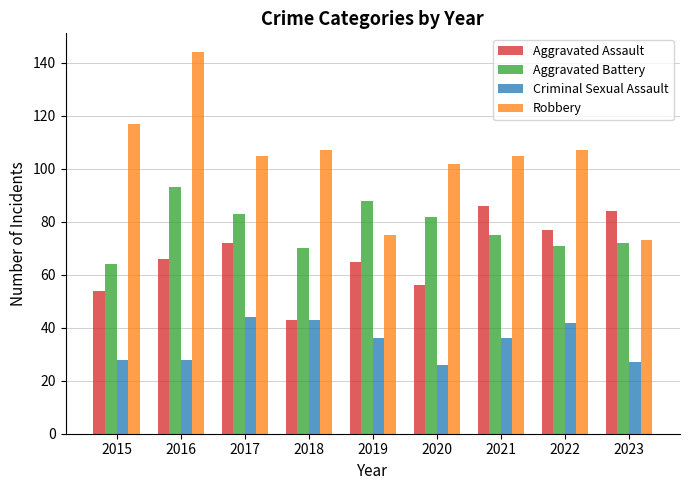

Which series has the largest total across all categories?

Robbery